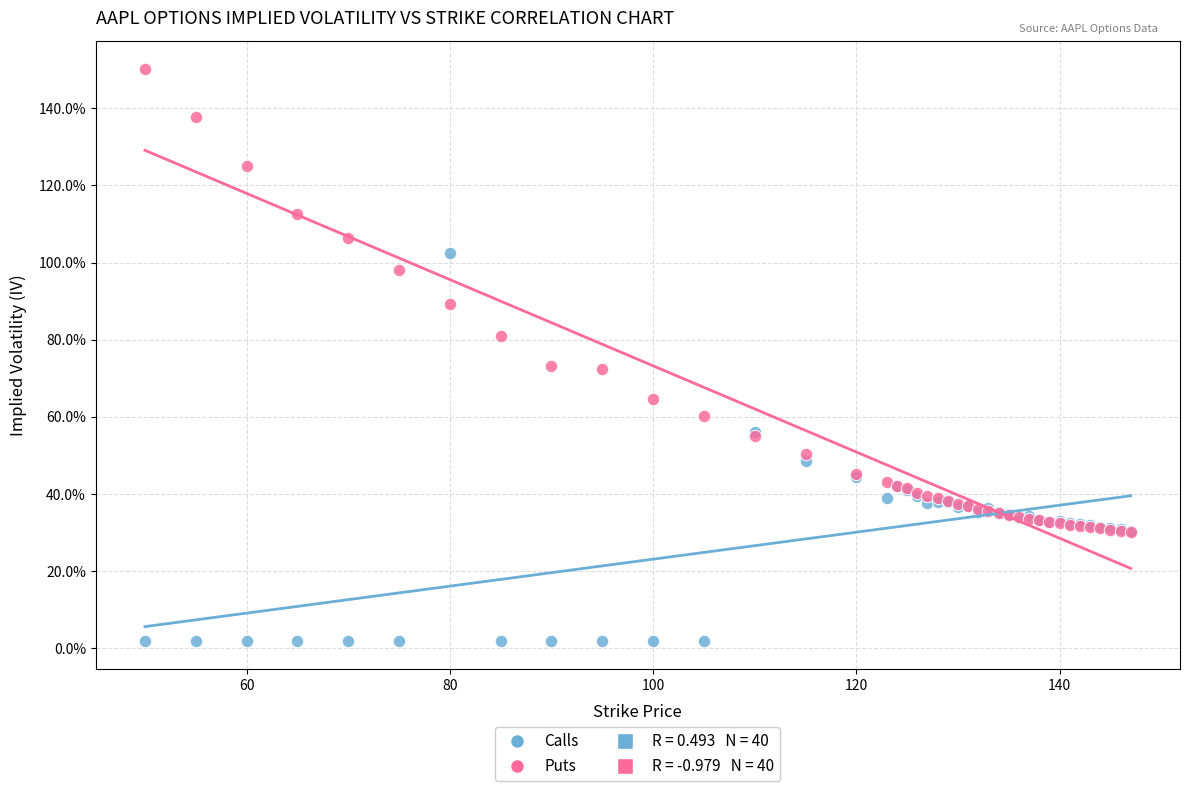

Which series reaches the maximum Y coordinate?

Puts